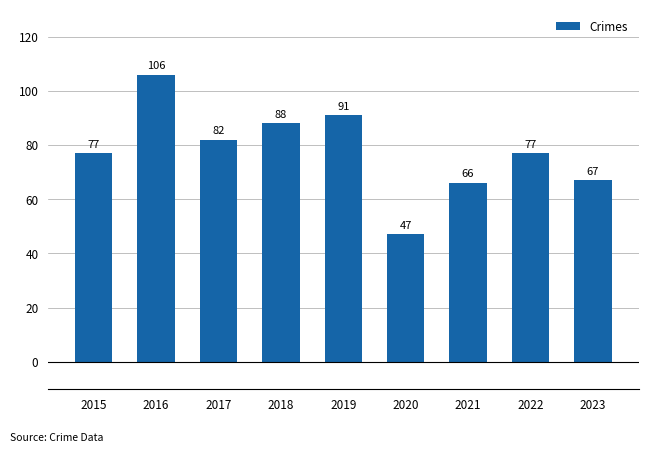

How many bars are there in total?

9